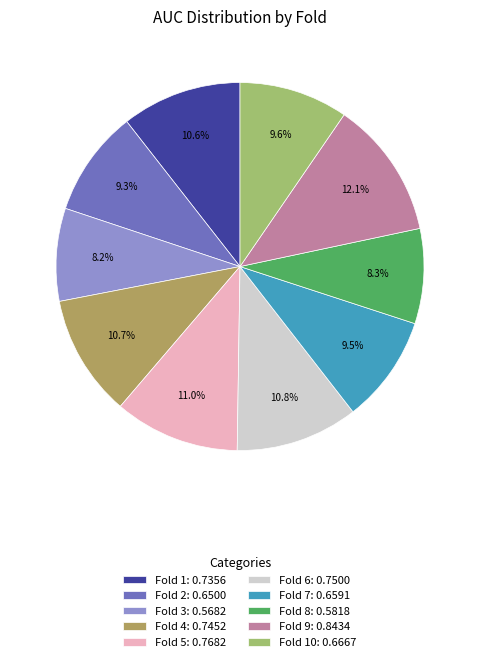

To the nearest percent, what is the difference between the largest and smallest slice percentages?

4%